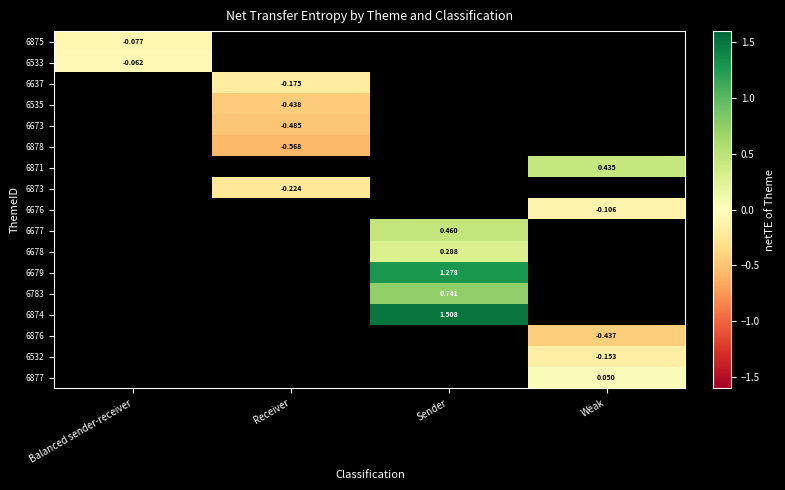

Between Balanced sender-receiver and Sender, which is larger?

Sender